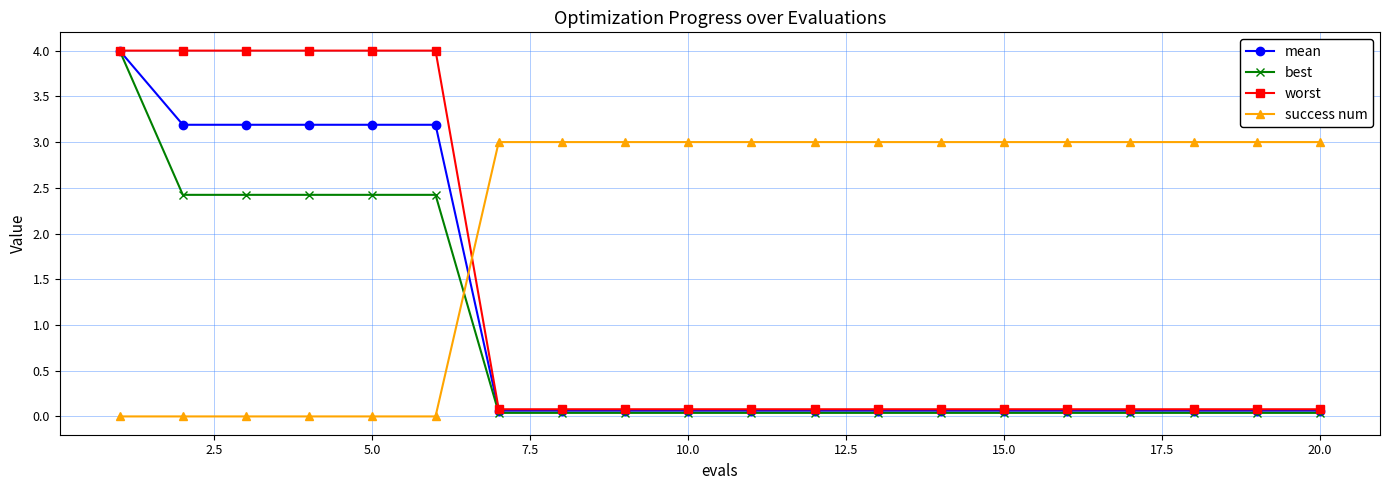

How many intersections are there between success num and best?

1